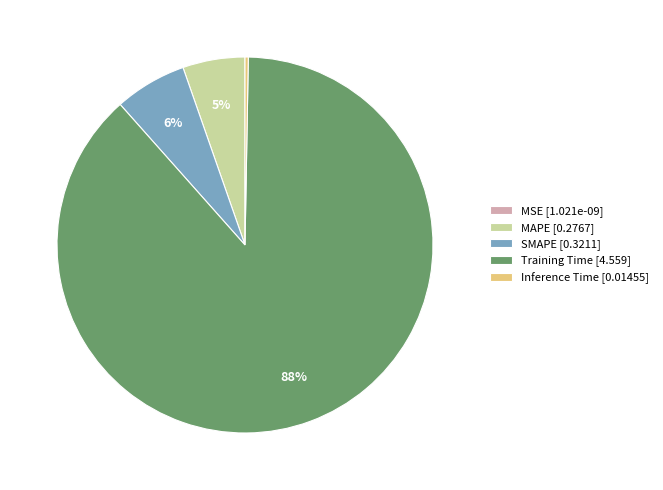

To the nearest percent, what is the average slice percentage?

20%